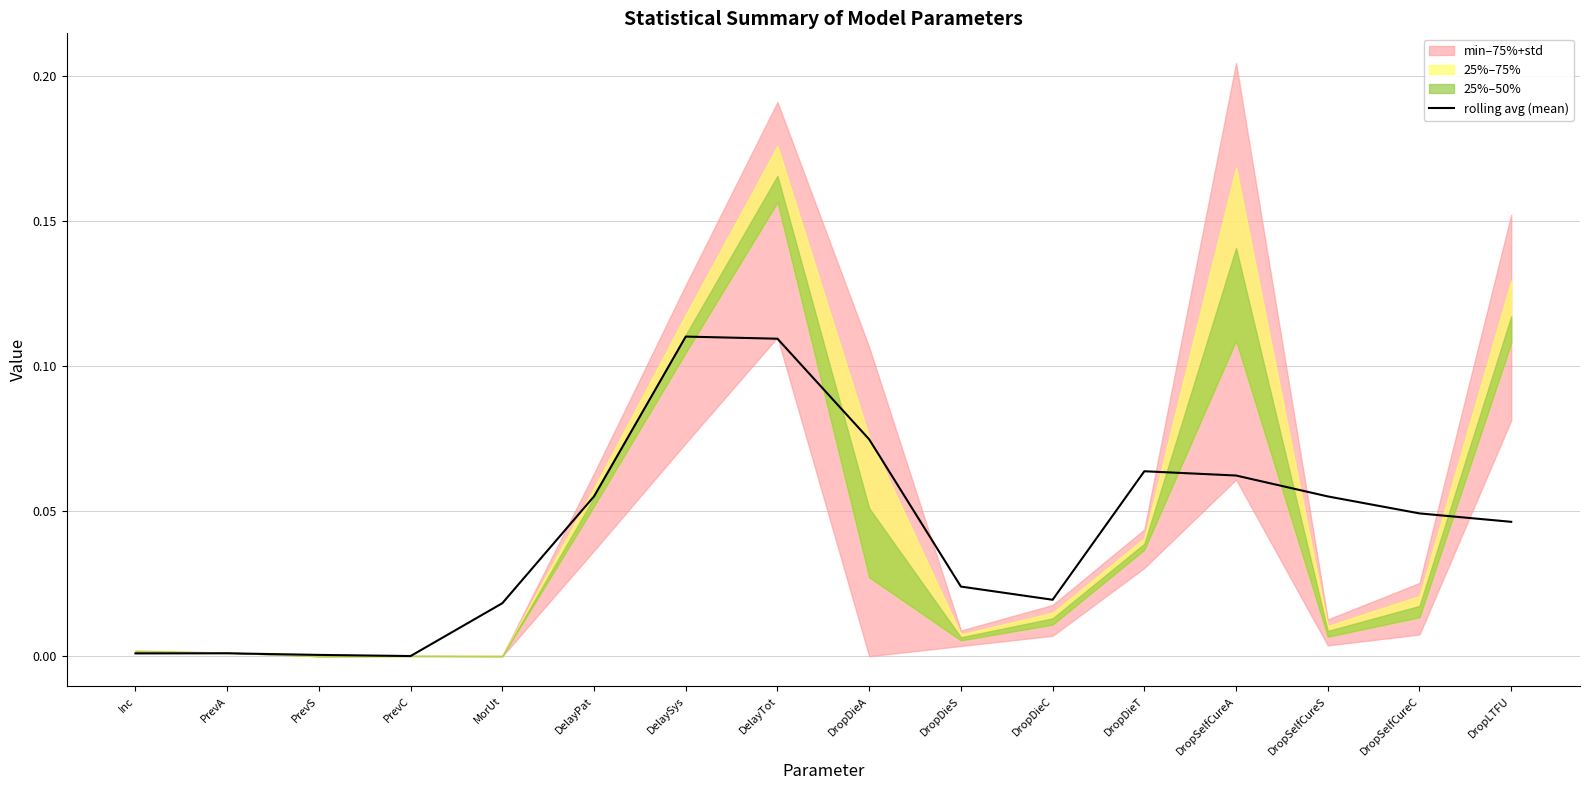

Which has a higher value, DropLTFU or DelayPat?

DelayPat